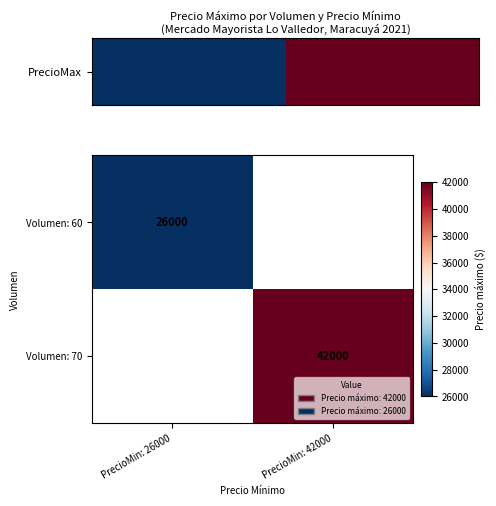

Which category has the lowest value across all series?

PrecioMin: 26000